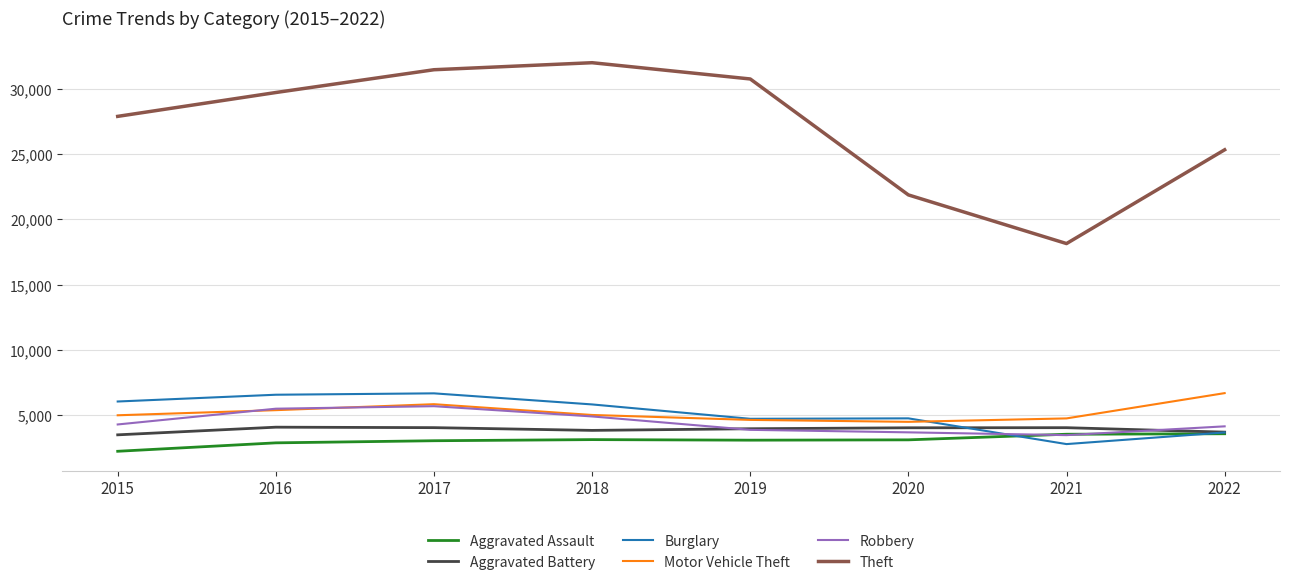

What is the sum of all Robbery values?

35493